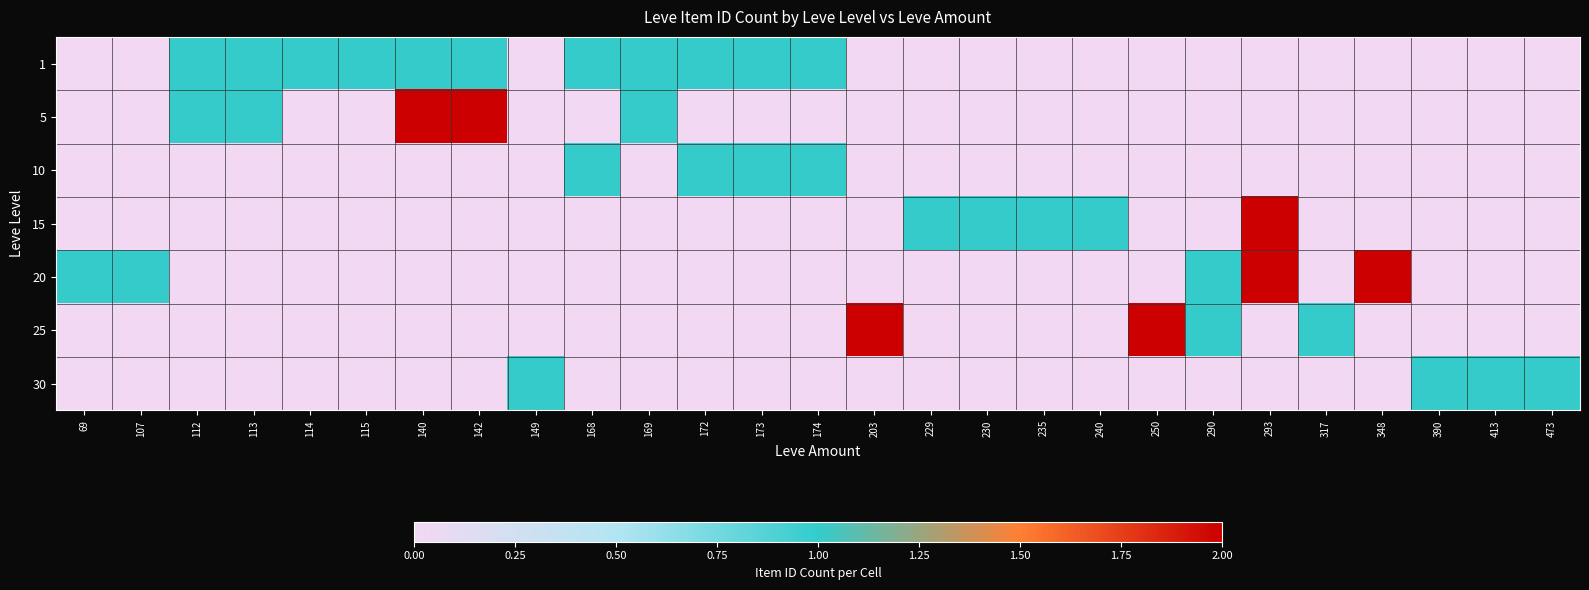

How many series are shown in this chart?

7